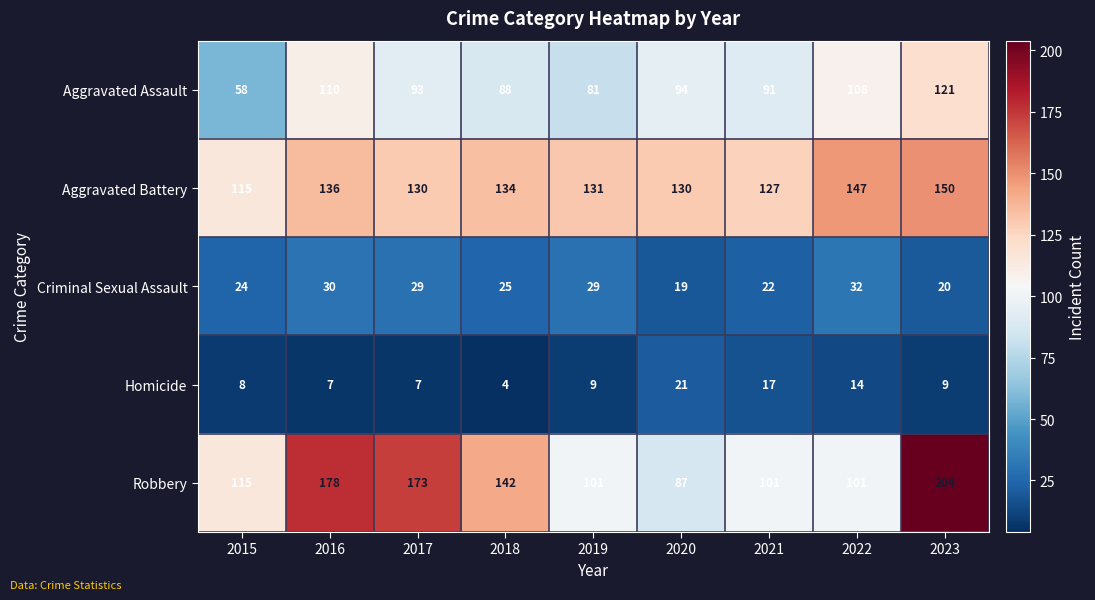

What is the sum of all Aggravated Assault values?

844